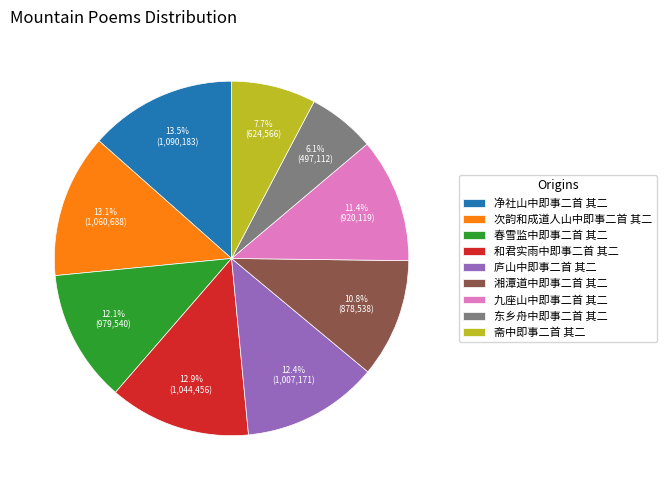

Is there a majority slice in this chart?

No